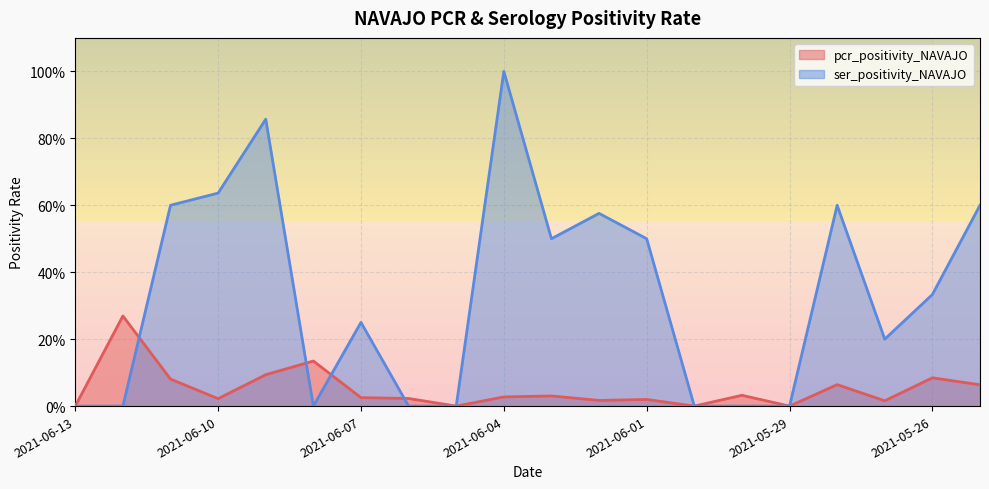

Where do ser_positivity_NAVAJO and pcr_positivity_NAVAJO first cross each other?

2021-06-12 and 2021-06-11